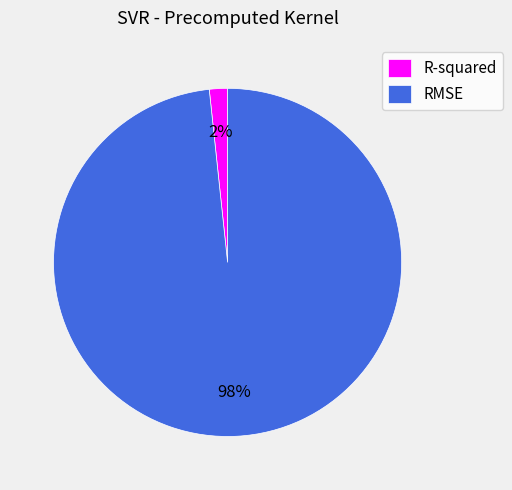

What percentage is the RMSE slice, to the nearest percent?

98%